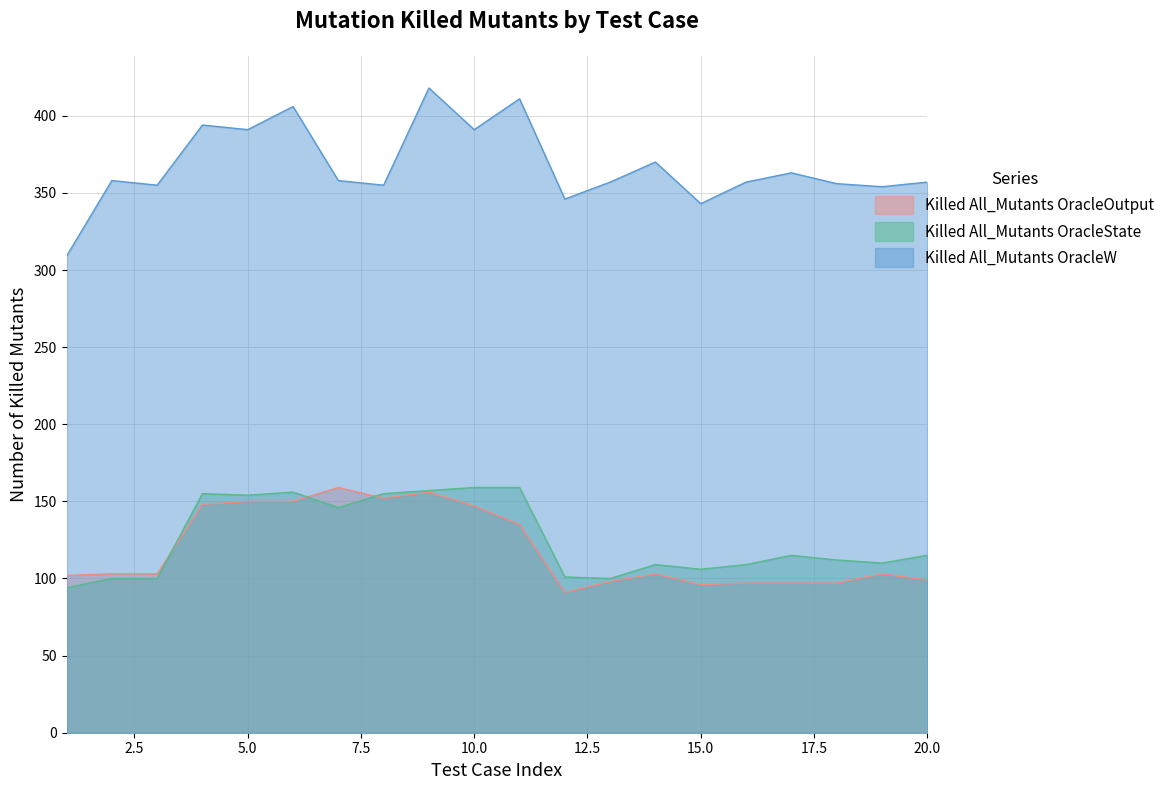

At which category does Killed All_Mutants OracleState reach its first local valley?

5